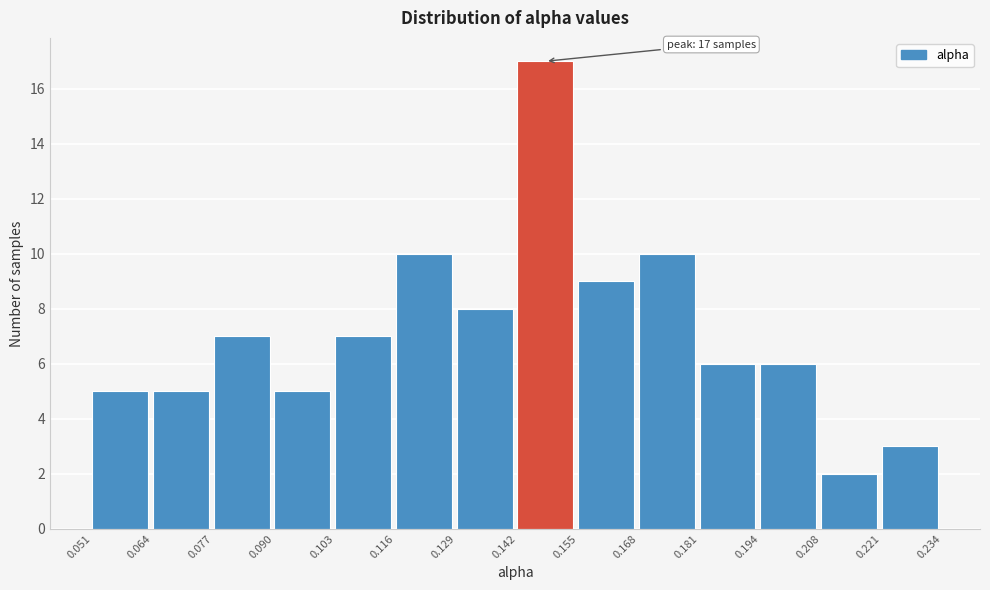

Which range on the x-axis has the tallest bar?

0.142 to 0.155